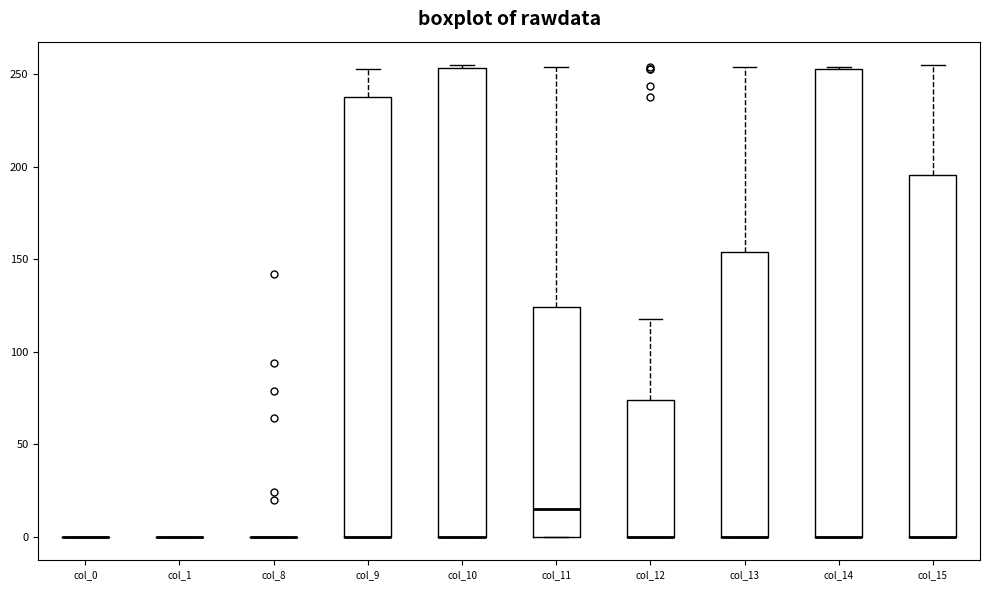

Reading left to right, read every box against the y-axis: the position of its median line, the range the box covers, and the ends of its whiskers. The values are not printed on the chart, so give them approximately, as read against the axis.

col_0: box collapsed to a line at 0, whiskers 0 to 0
col_1: box collapsed to a line at 0, whiskers 0 to 0
col_8: box collapsed to a line at 0, whiskers 0 to 0
col_9: median 0 (drawn on the box's lower edge), box 0 to 240, whiskers 0 to 255
col_10: median 0 (drawn on the box's lower edge), box 0 to 255, whiskers 0 to 255 (just above the box's upper edge)
col_11: median 15, box 0 to 125, whiskers 0 to 255
col_12: median 0 (drawn on the box's lower edge), box 0 to 75, whiskers 0 to 120
col_13: median 0 (drawn on the box's lower edge), box 0 to 155, whiskers 0 to 255
col_14: median 0 (drawn on the box's lower edge), box 0 to 255, whiskers 0 to 255
col_15: median 0 (drawn on the box's lower edge), box 0 to 195, whiskers 0 to 255